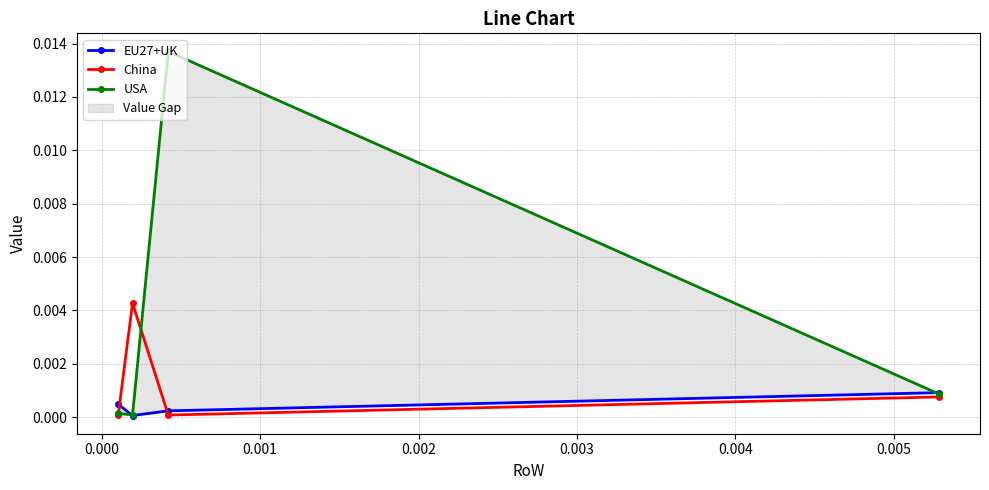

Is this an area chart (filled region under the line)?

No